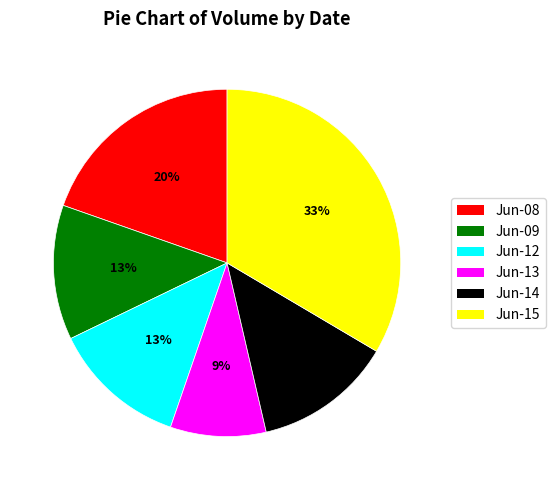

How many segments does this pie chart have?

6